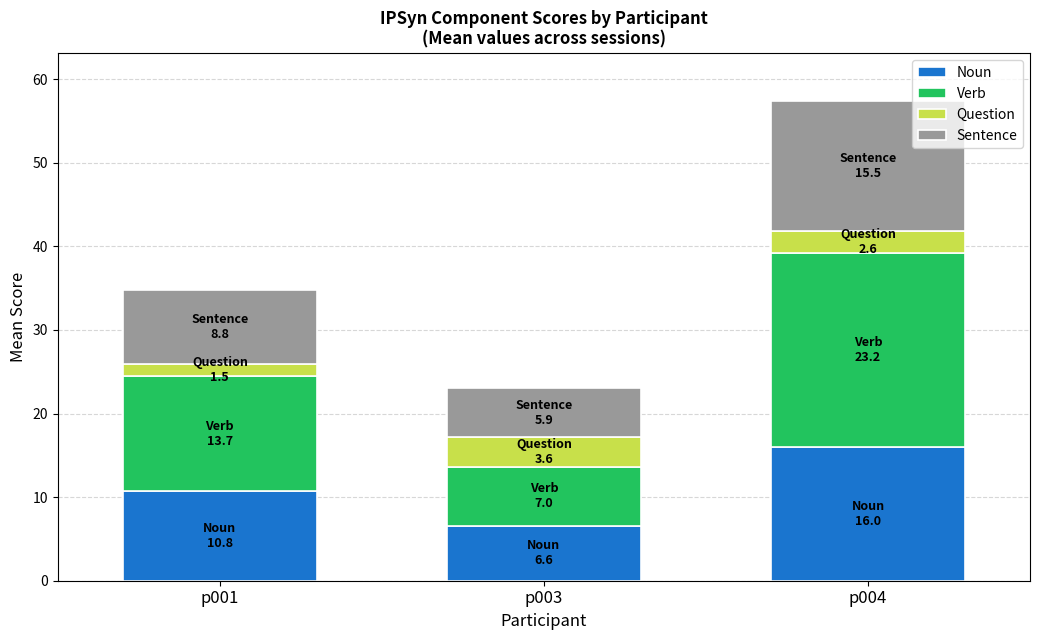

At which label does Noun reach its peak?

p004